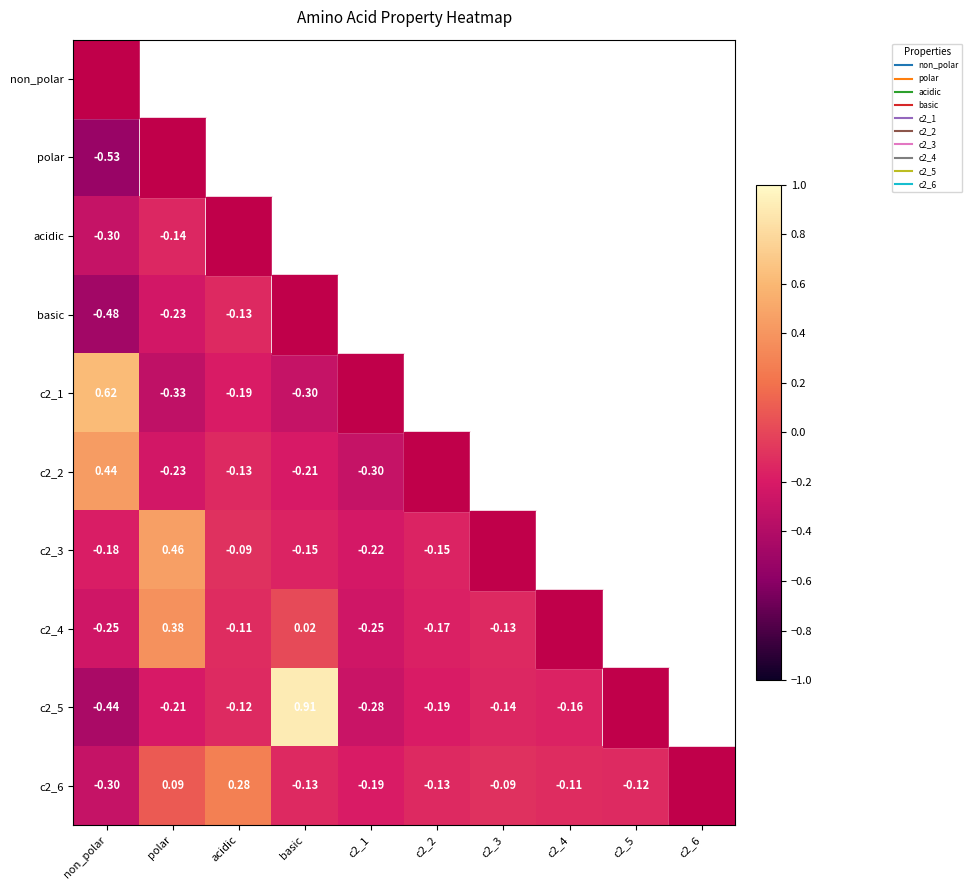

What is the minimum value shown in the chart?

-0.5